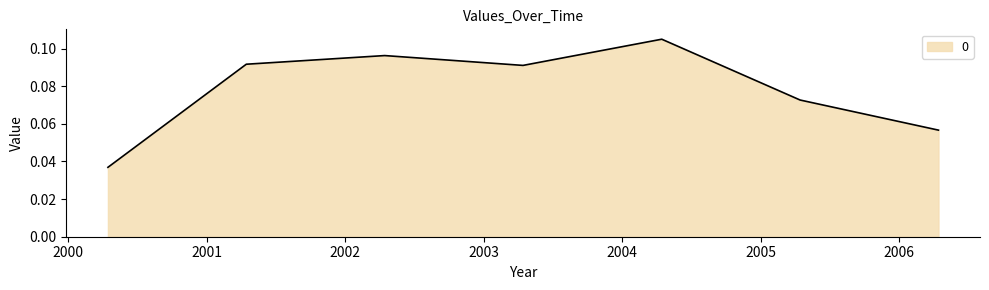

What is the sum of all values?

0.6